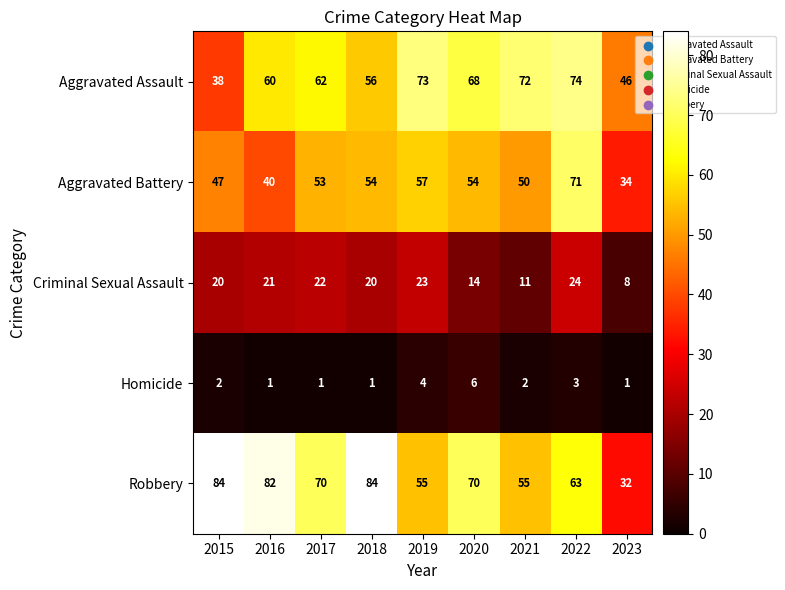

Which category has the lowest value in the Criminal Sexual Assault series?

2023